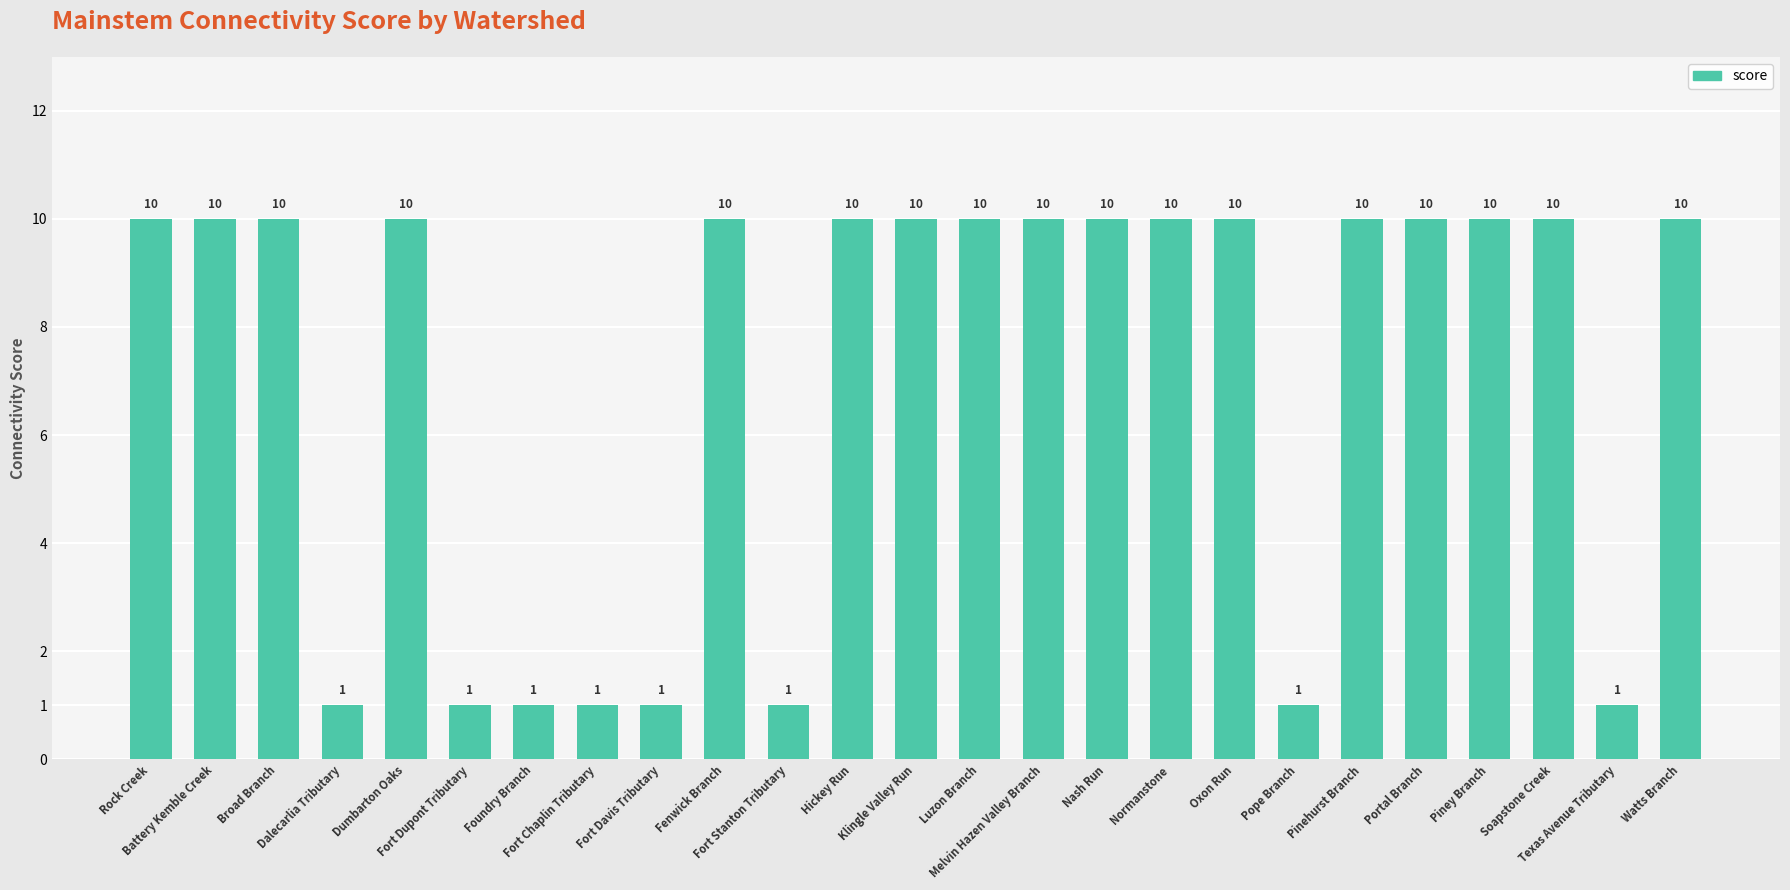

How many values are between 1 and 10?

25